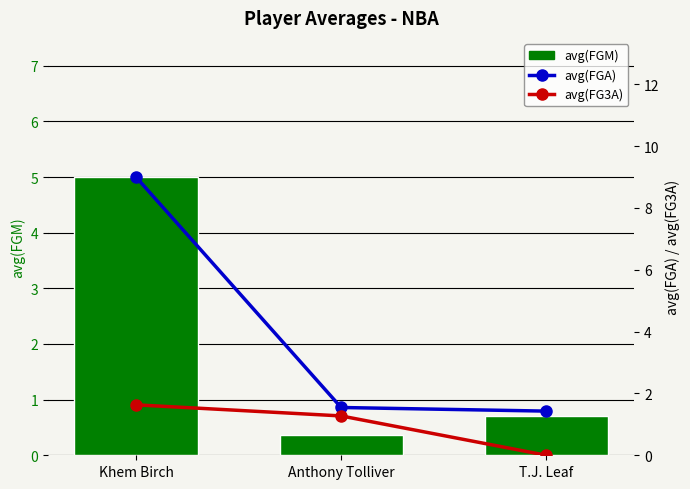

Does the chart contain stacked bars?

No